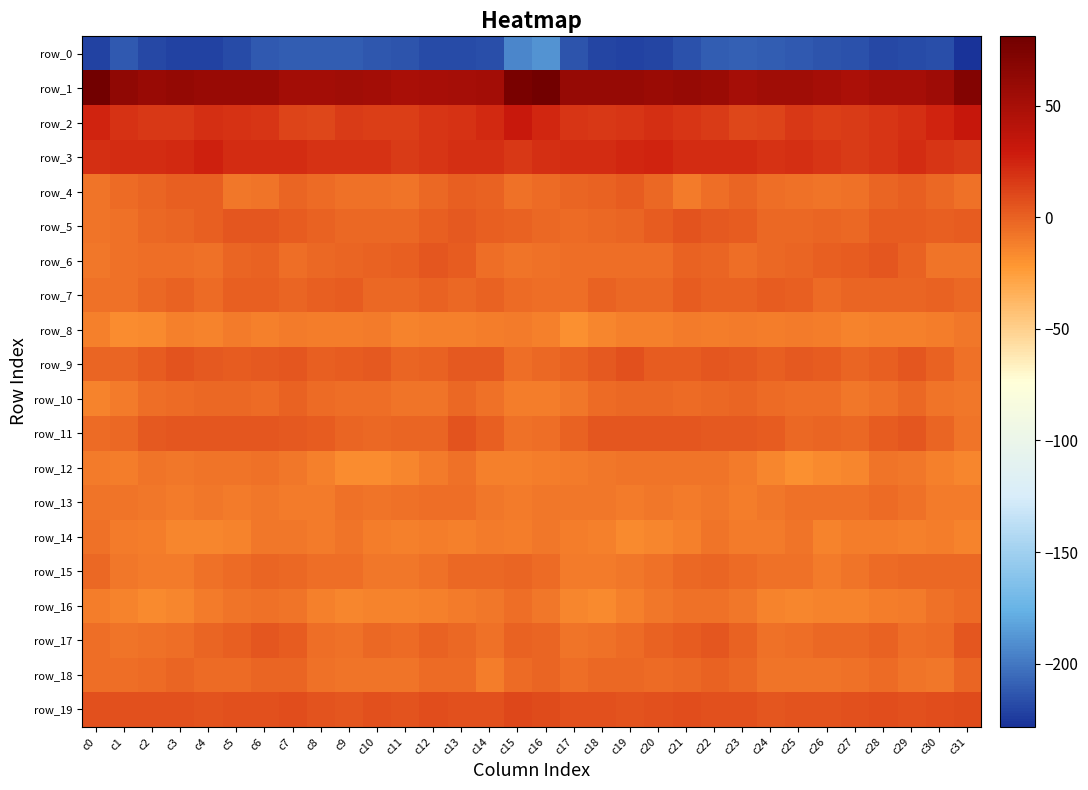

What is the minimum value shown in the chart?

-228.3